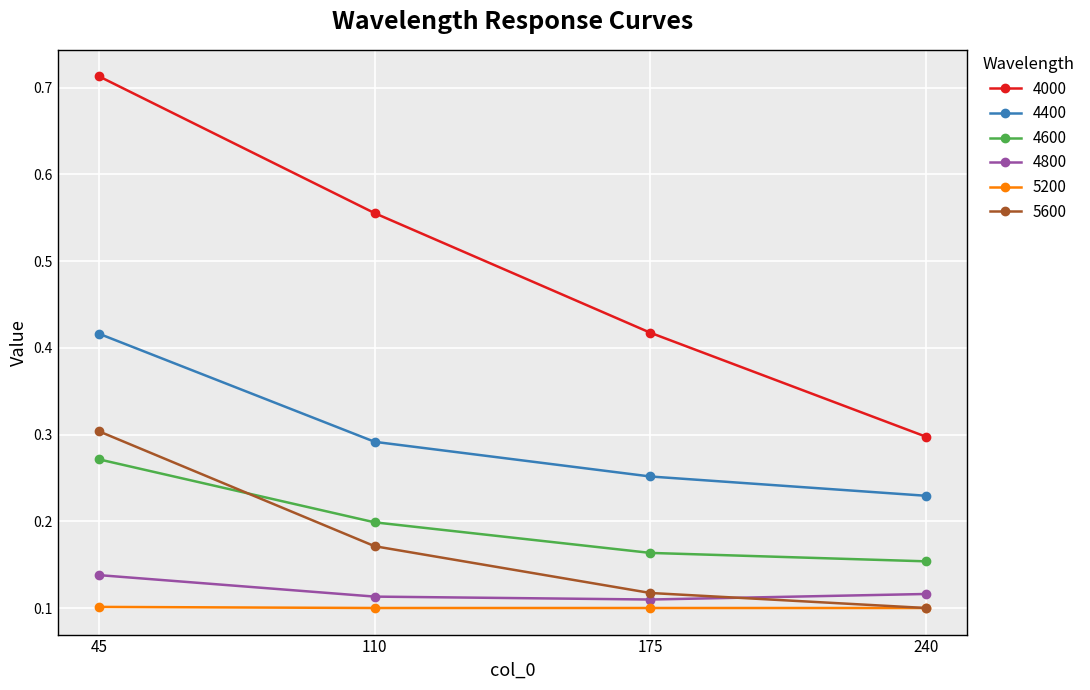

True or false: 5200 and 4400 intersect in this chart.

False